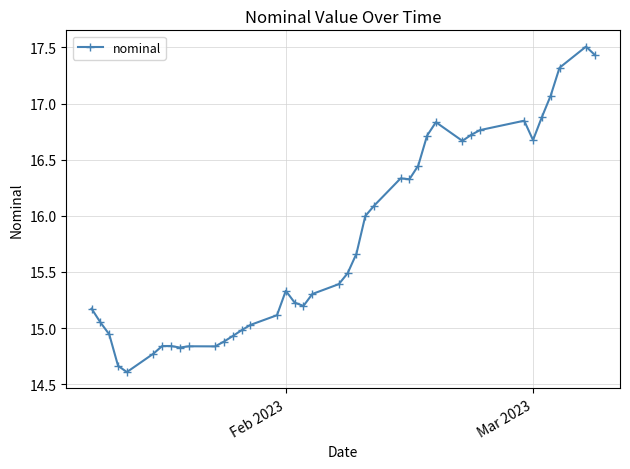

What is the greatest value displayed?

17.5